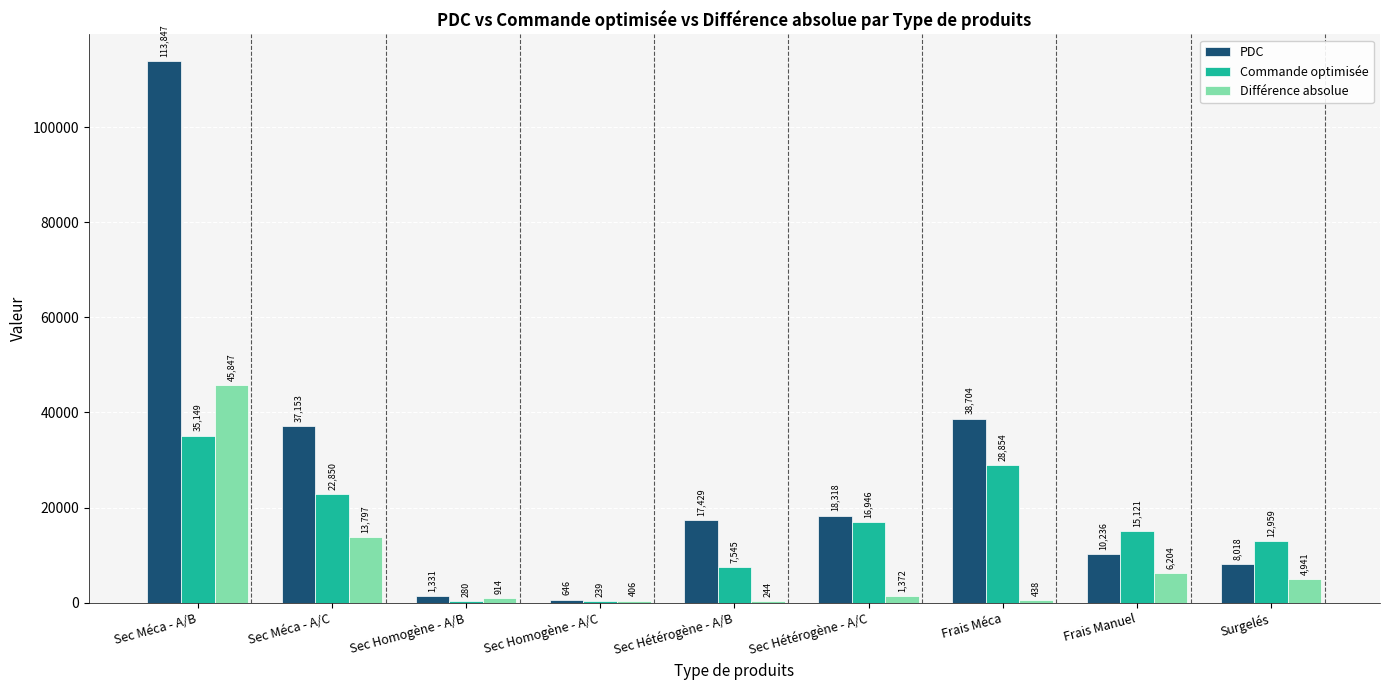

What is the total value across all series at Surgelés?

25917.5